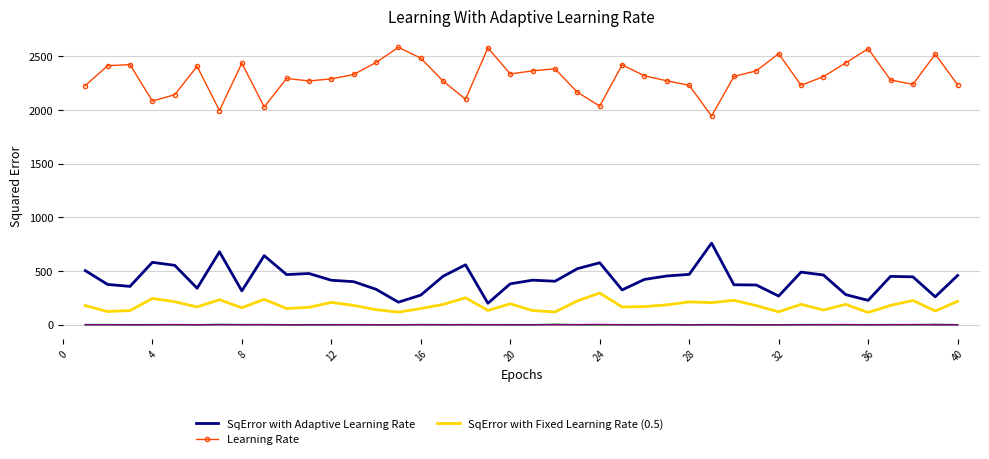

What is the maximum value shown in the chart?

2583